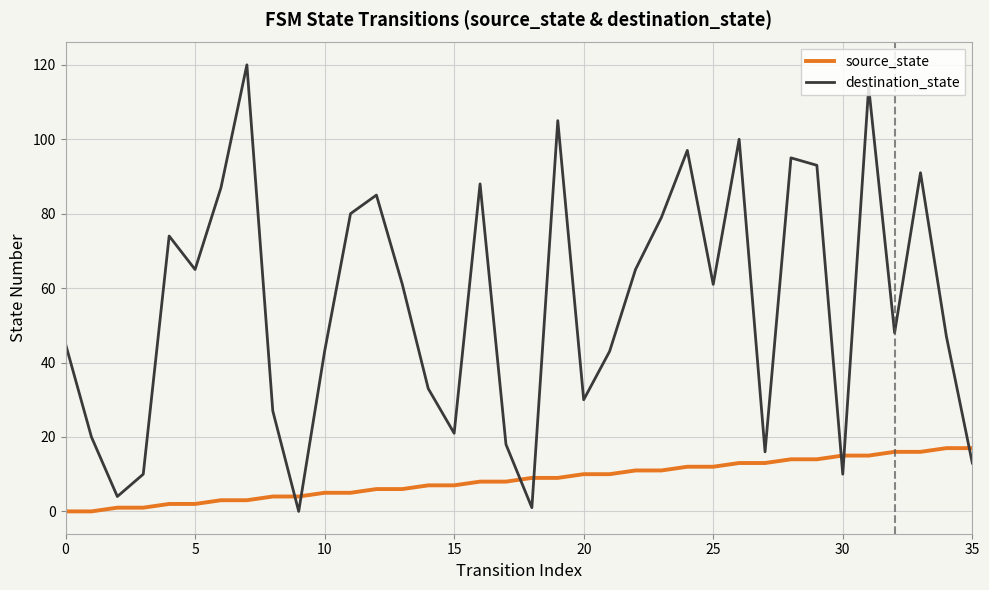

Which series ends up on top after the final intersection of source_state and destination_state?

source_state